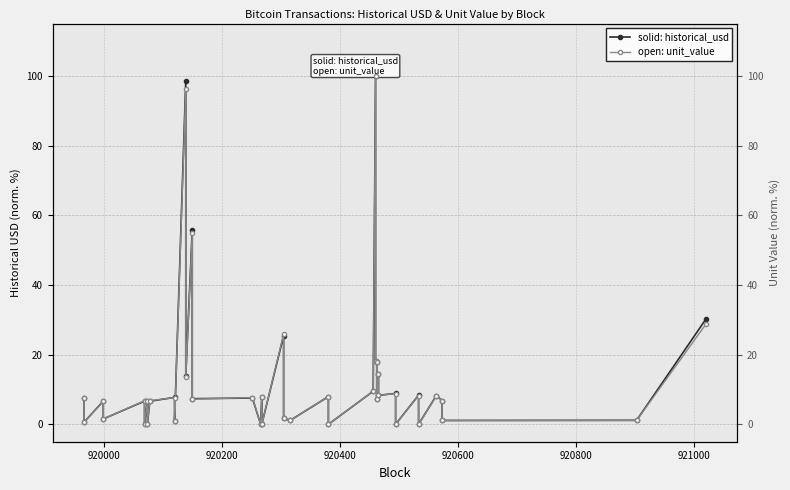

True or false: historical_usd (solid) and unit_value (open) intersect in this chart.

True